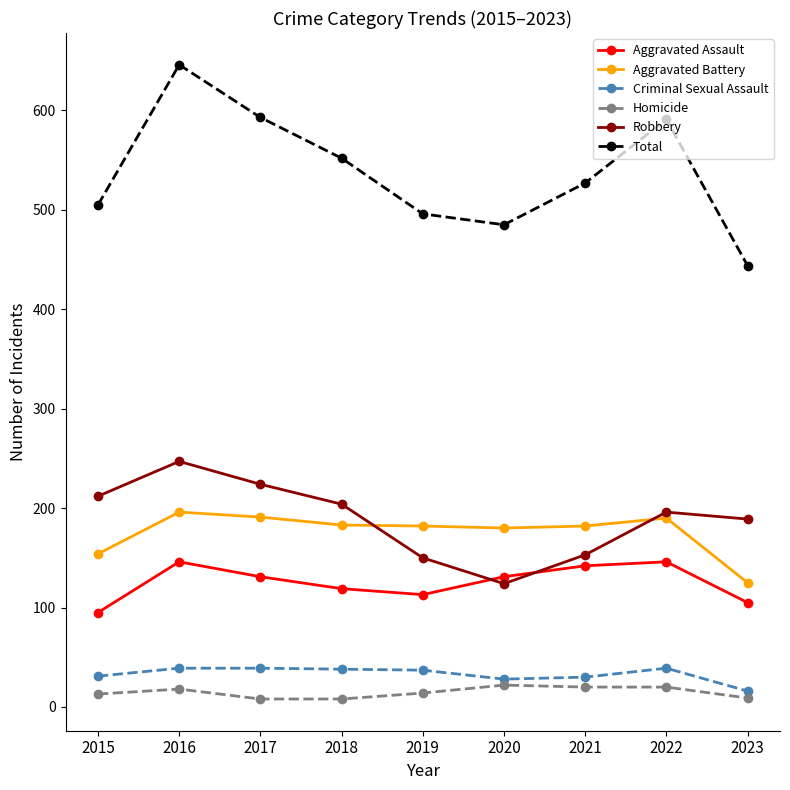

Is the value of Aggravated Battery at 2022 greater than the value of Robbery at 2015?

No